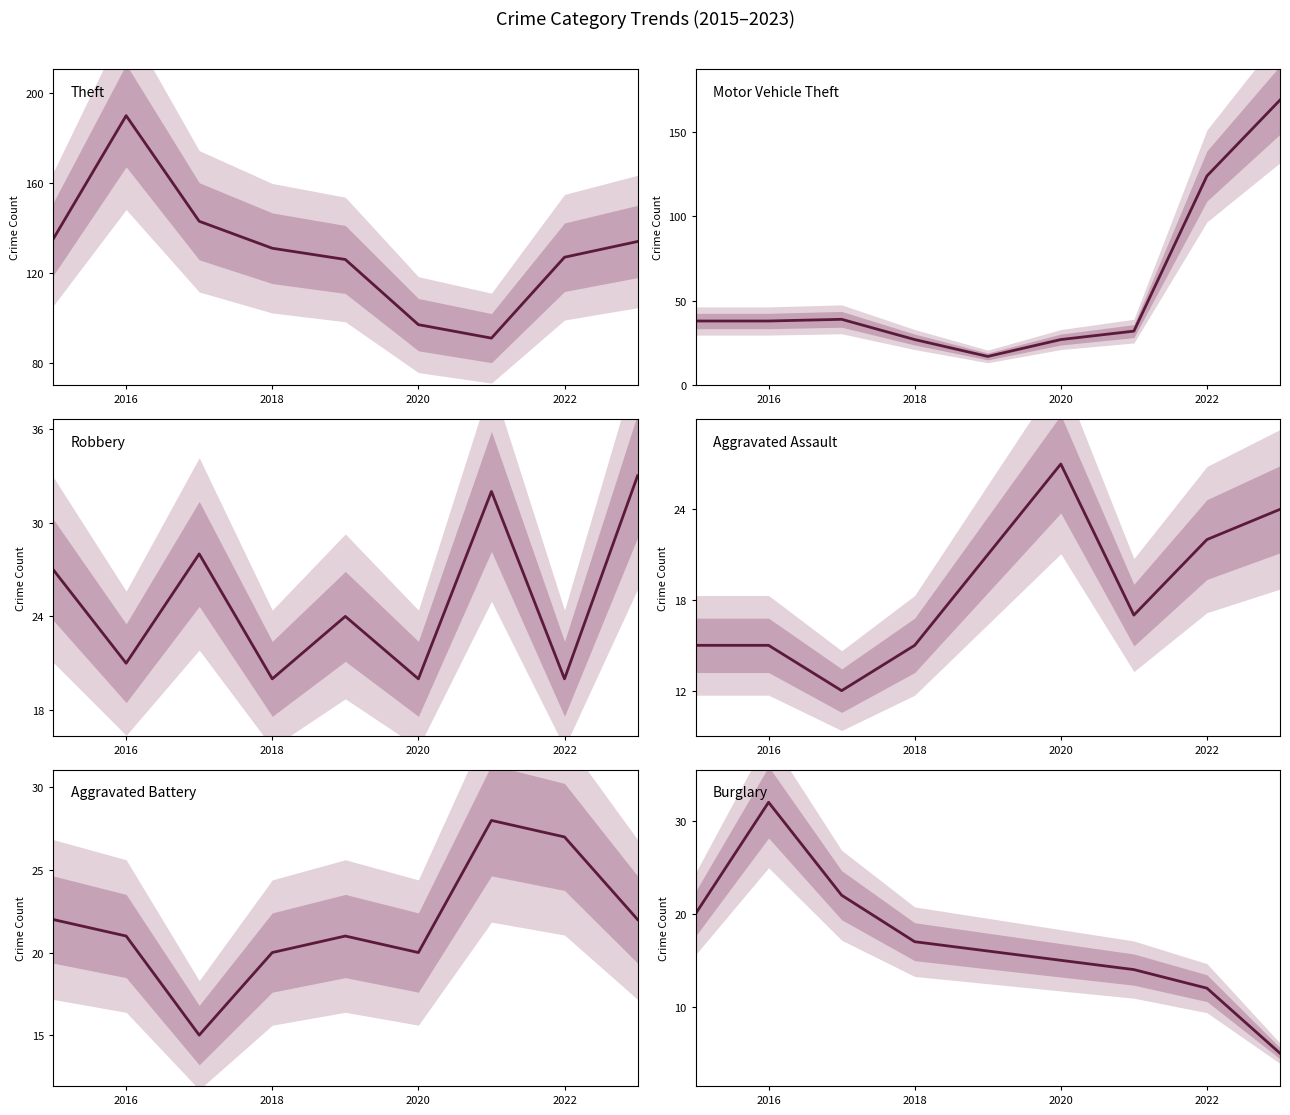

What is the difference between the maximum and minimum values in the Aggravated Assault series?

15